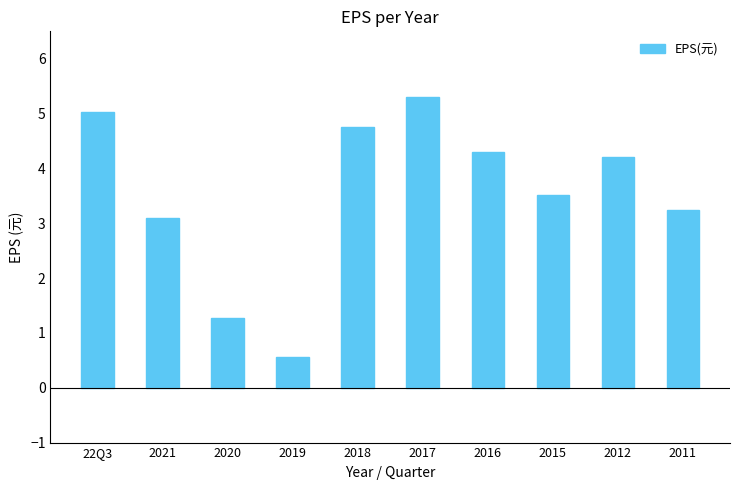

Which category has the highest value across all series?

2017